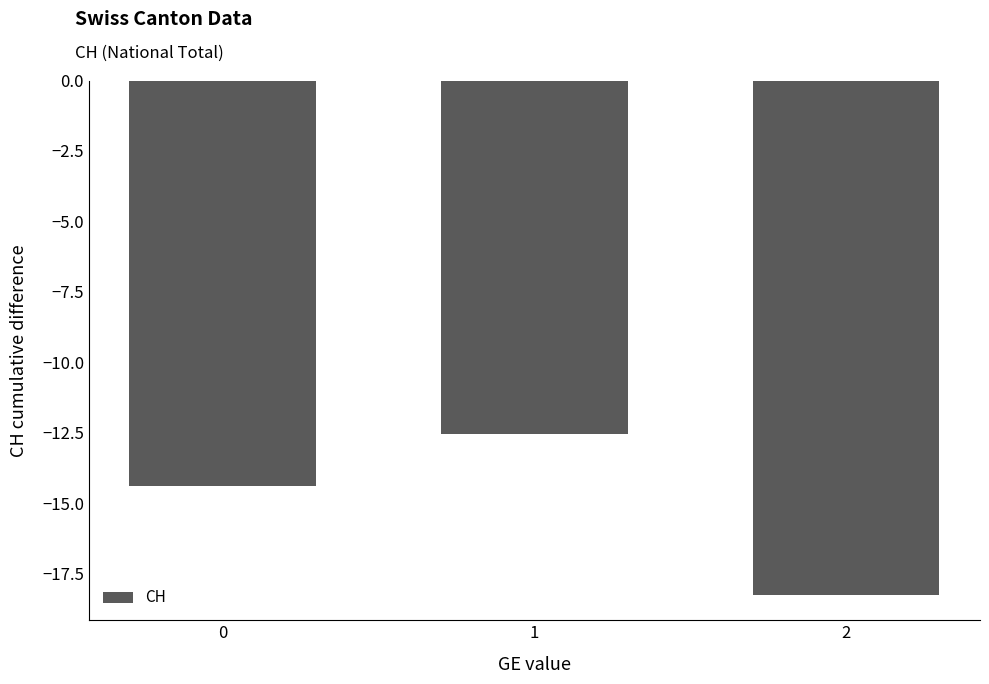

Rank the categories by value from highest to lowest.

1, 0, 2